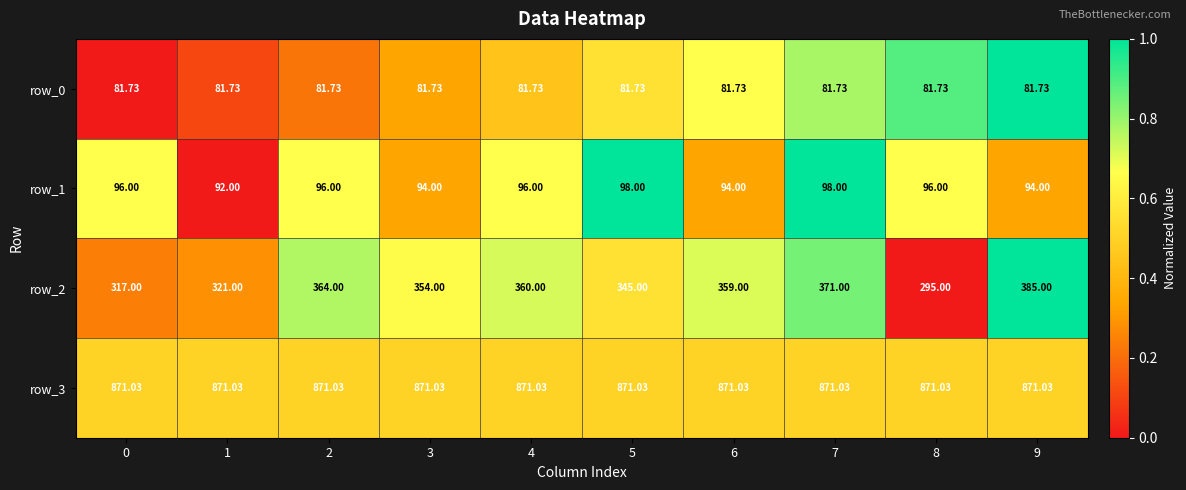

Which series changed the most between 1 and 5?

row_2